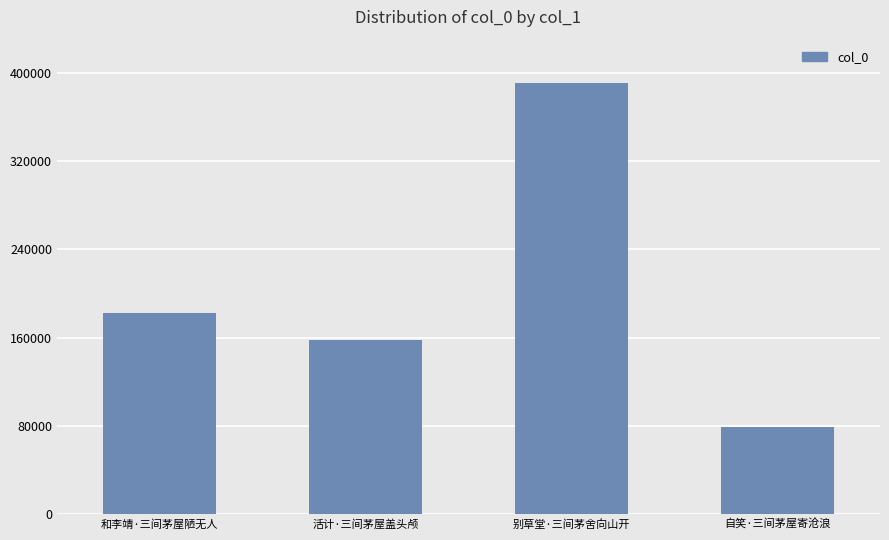

What is the minimum value shown in the chart?

78531